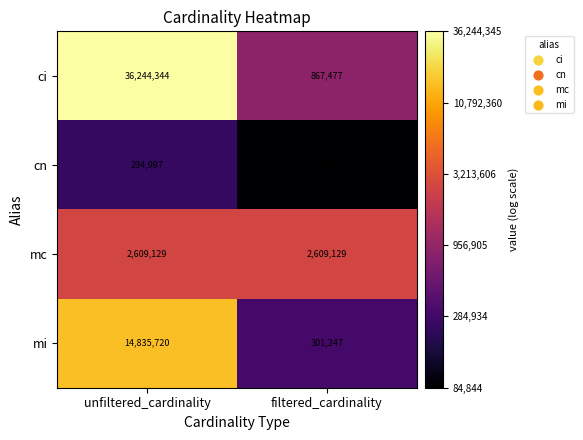

True or false: ci has a value of 867477 at filtered_cardinality.

True